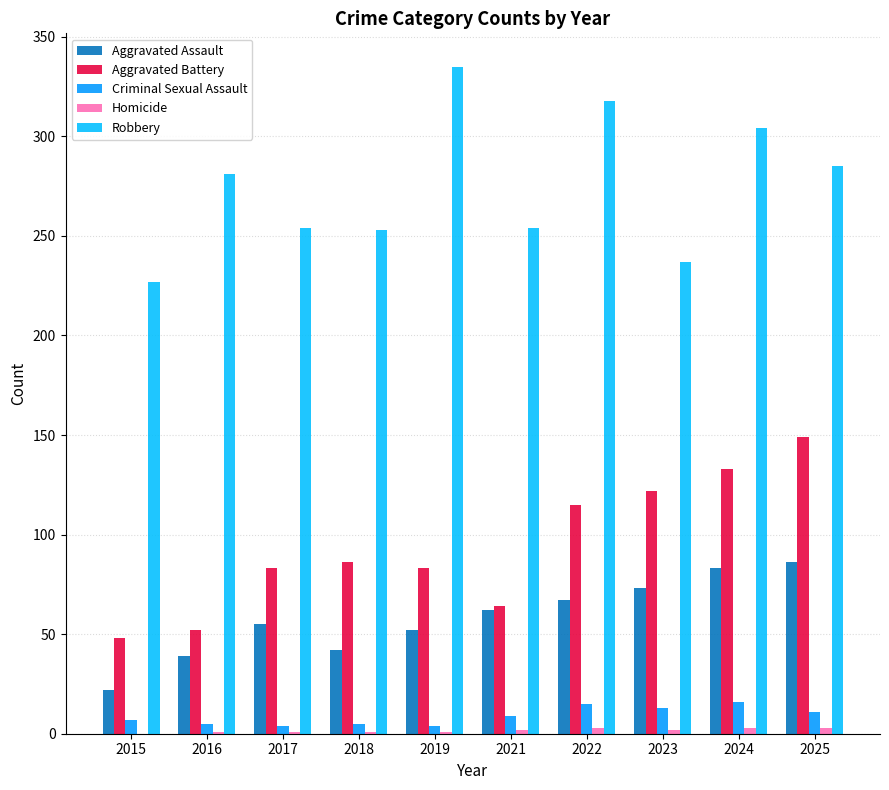

Rank the categories by Aggravated Battery value from highest to lowest.

2025, 2024, 2023, 2022, 2018, 2017, 2019, 2021, 2016, 2015